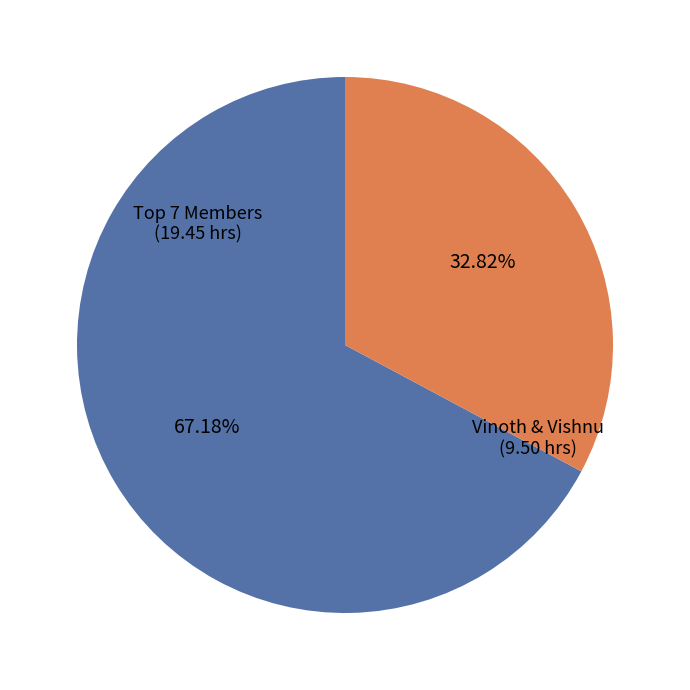

Is there any slice that represents more than half of the pie?

Yes